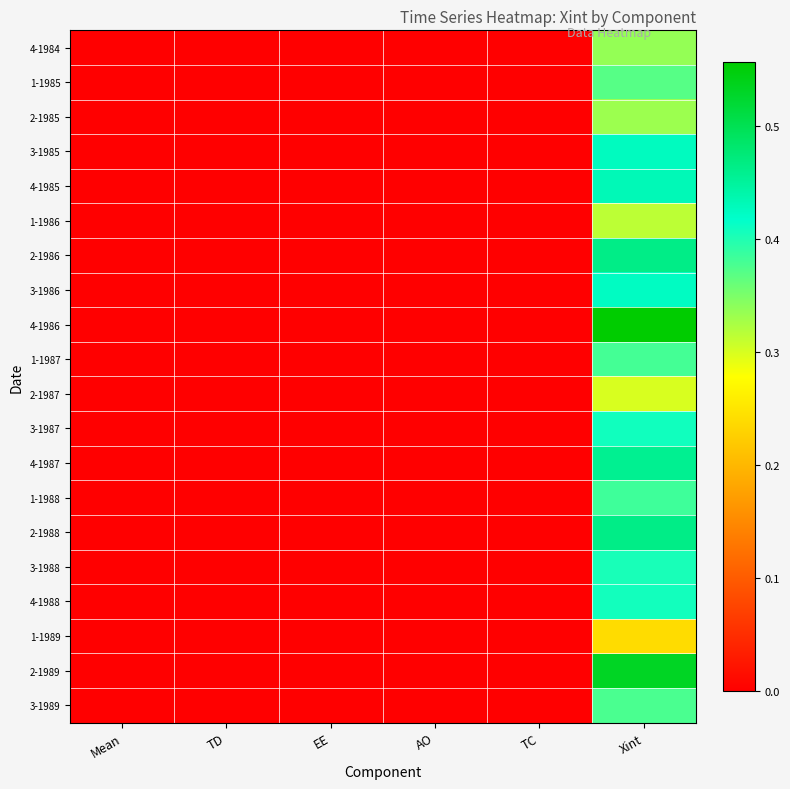

Reading left to right, what are all the values shown in this chart?

4-1984: Mean=0.0	TD=0.0	EE=0.0	AO=0.0	TC=0.0	Xint=0.3
1-1985: Mean=0.0	TD=0.0	EE=0.0	AO=0.0	TC=0.0	Xint=0.4
2-1985: Mean=0.0	TD=0.0	EE=0.0	AO=0.0	TC=0.0	Xint=0.3
3-1985: Mean=0.0	TD=0.0	EE=0.0	AO=0.0	TC=0.0	Xint=0.4
4-1985: Mean=0.0	TD=0.0	EE=0.0	AO=0.0	TC=0.0	Xint=0.4
1-1986: Mean=0.0	TD=0.0	EE=0.0	AO=0.0	TC=0.0	Xint=0.3
2-1986: Mean=0.0	TD=0.0	EE=0.0	AO=0.0	TC=0.0	Xint=0.5
3-1986: Mean=0.0	TD=0.0	EE=0.0	AO=0.0	TC=0.0	Xint=0.4
4-1986: Mean=0.0	TD=0.0	EE=0.0	AO=0.0	TC=0.0	Xint=0.6
1-1987: Mean=0.0	TD=0.0	EE=0.0	AO=0.0	TC=0.0	Xint=0.4
2-1987: Mean=0.0	TD=0.0	EE=0.0	AO=0.0	TC=0.0	Xint=0.3
3-1987: Mean=0.0	TD=0.0	EE=0.0	AO=0.0	TC=0.0	Xint=0.4
4-1987: Mean=0.0	TD=0.0	EE=0.0	AO=0.0	TC=0.0	Xint=0.5
1-1988: Mean=0.0	TD=0.0	EE=0.0	AO=0.0	TC=0.0	Xint=0.4
2-1988: Mean=0.0	TD=0.0	EE=0.0	AO=0.0	TC=0.0	Xint=0.5
3-1988: Mean=0.0	TD=0.0	EE=0.0	AO=0.0	TC=0.0	Xint=0.4
4-1988: Mean=0.0	TD=0.0	EE=0.0	AO=0.0	TC=0.0	Xint=0.4
1-1989: Mean=0.0	TD=0.0	EE=0.0	AO=0.0	TC=0.0	Xint=0.2
2-1989: Mean=0.0	TD=0.0	EE=0.0	AO=0.0	TC=0.0	Xint=0.5
3-1989: Mean=0.0	TD=0.0	EE=0.0	AO=0.0	TC=0.0	Xint=0.4